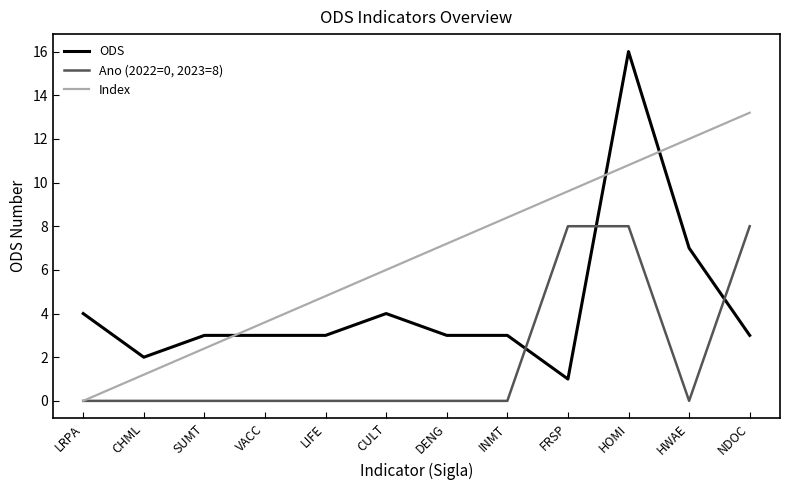

At which label is ODS closest to 8?

HWAE